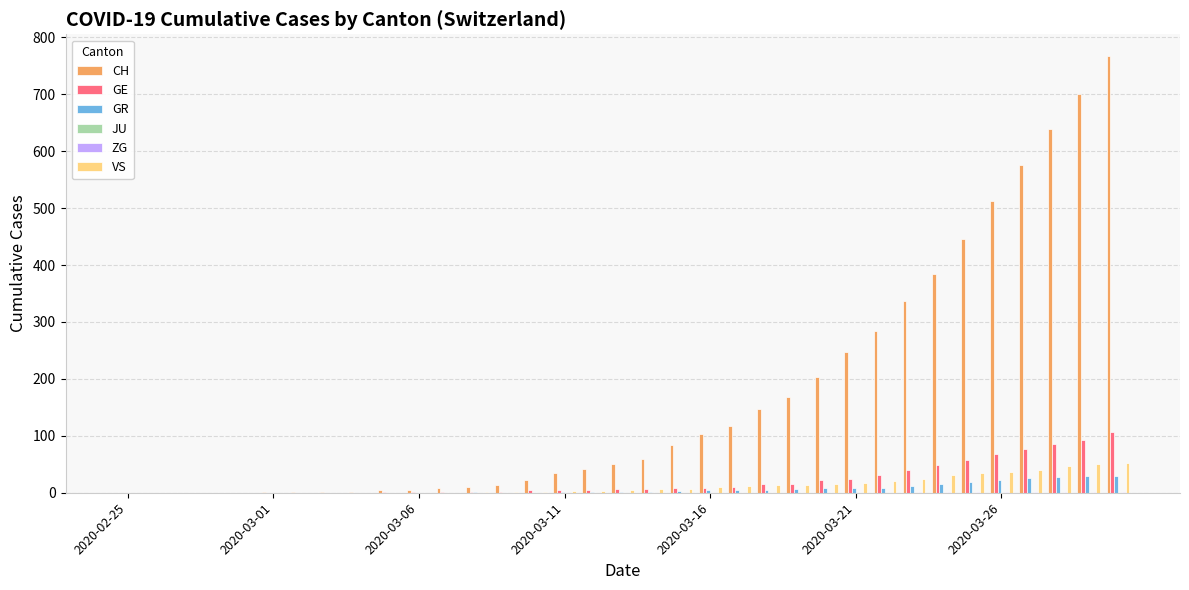

What is the highest value of the VS series?

53